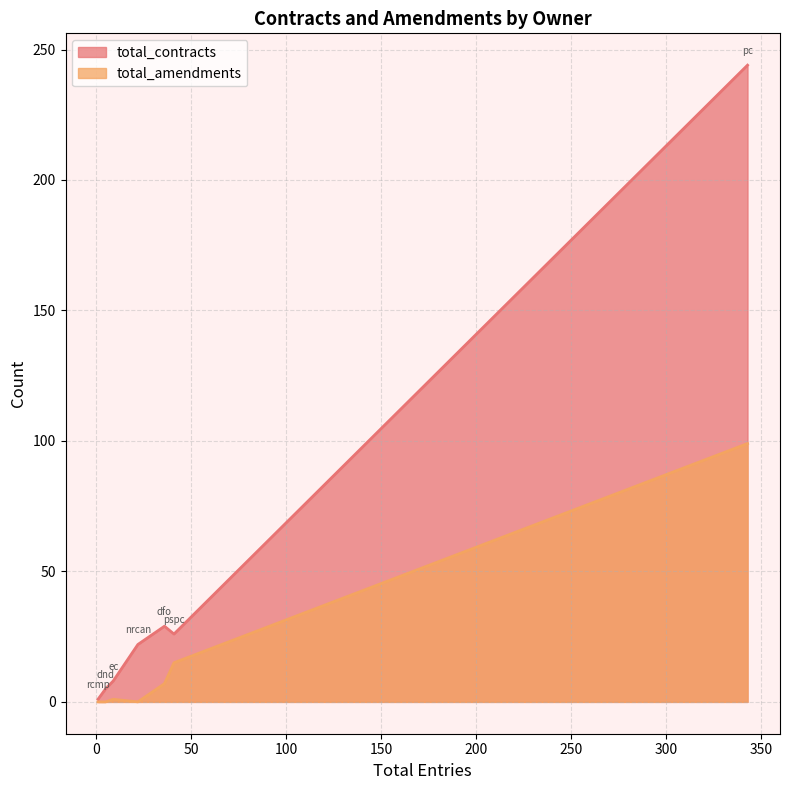

What is the maximum value shown in the chart?

244